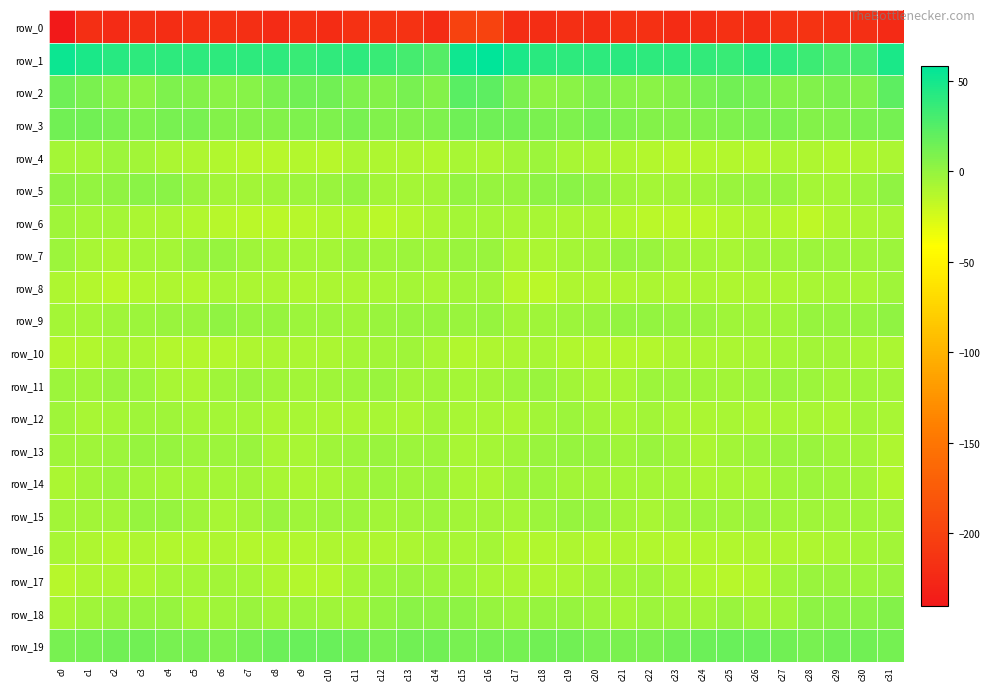

What is the difference between the maximum and minimum values in the row_16 series?

6.8